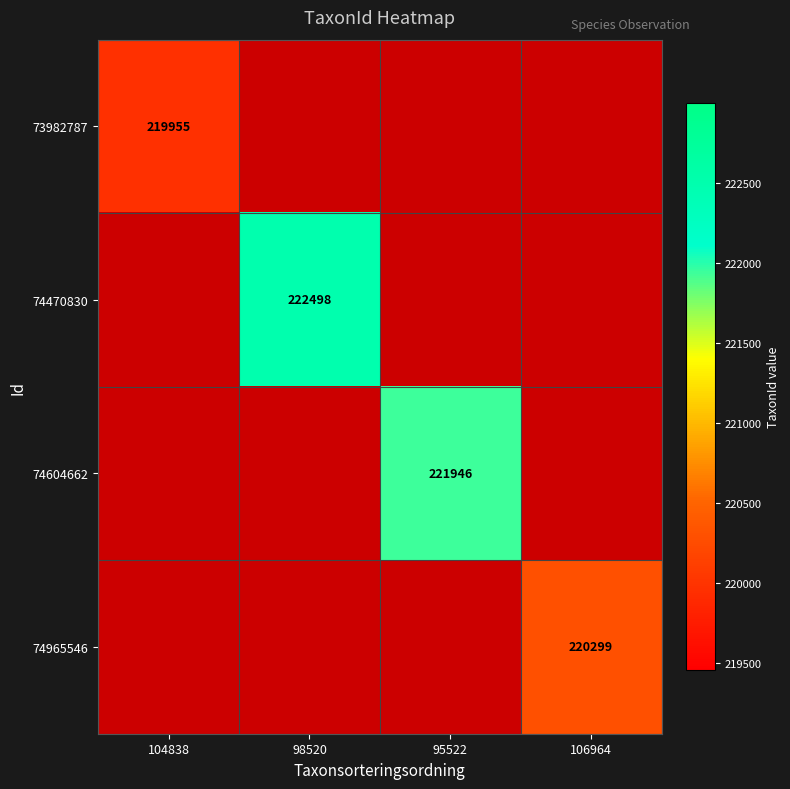

Is the value of 74604662 at 95522 greater than the value of 73982787 at 104838?

Yes